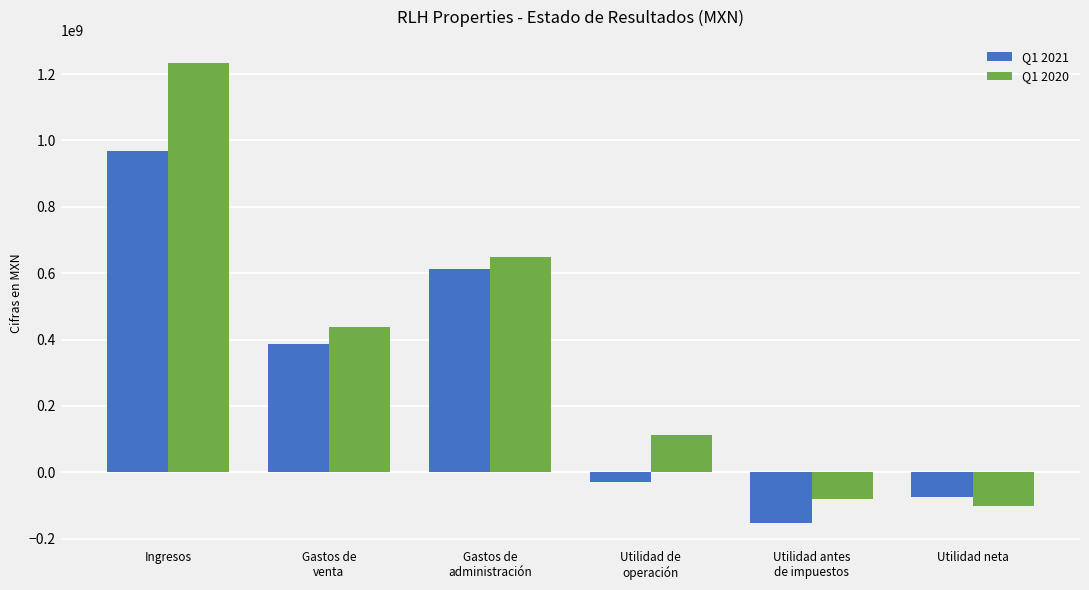

Count the number of data series in this chart.

2